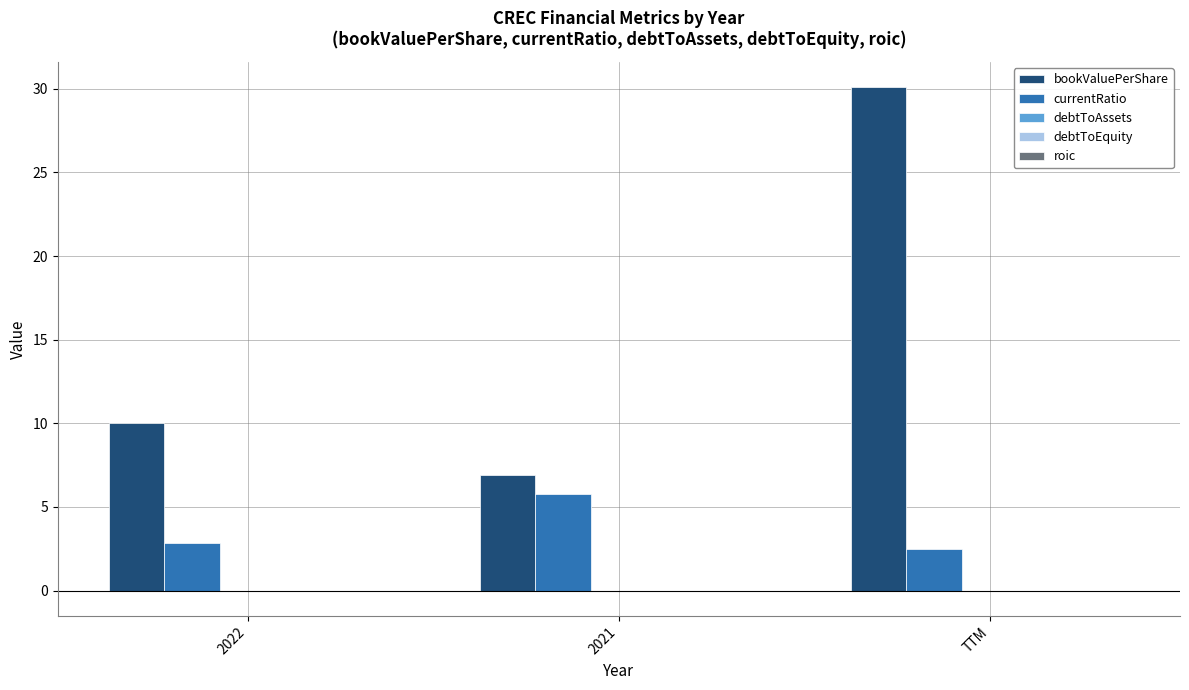

What is the highest value of the bookValuePerShare series?

30.1